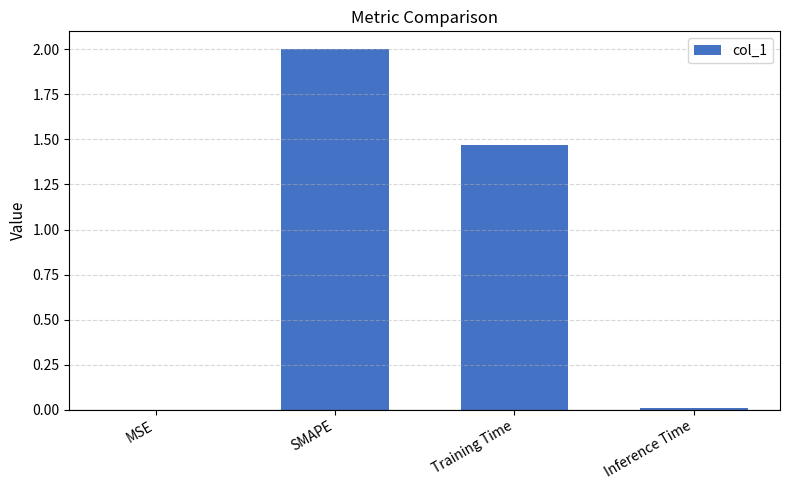

The value at Inference Time is 0.0. True or false?

True